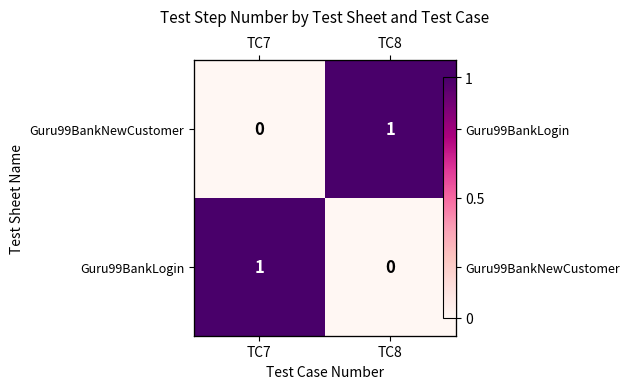

What is the difference between the Guru99BankNewCustomer values at TC7 and TC8?

1